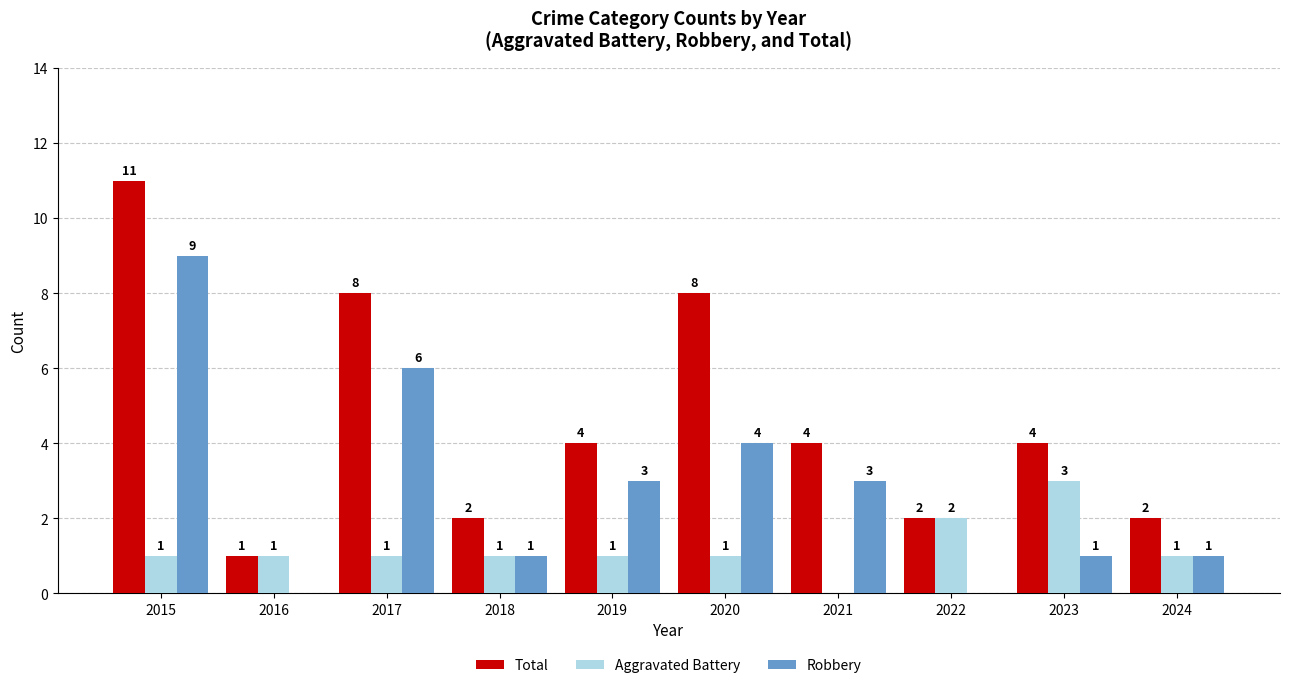

What is the total value across all series at 2015?

21